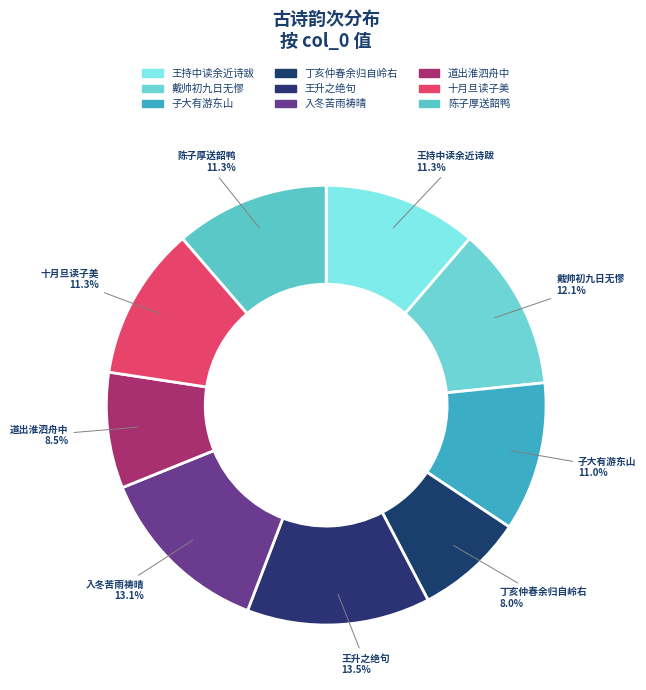

What is the smallest slice in the pie chart?

丁亥仲春余归自岭右